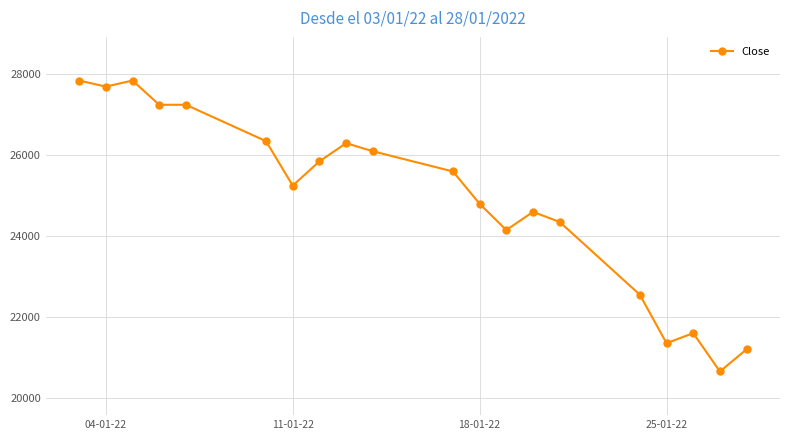

How many data points does each series have?

20